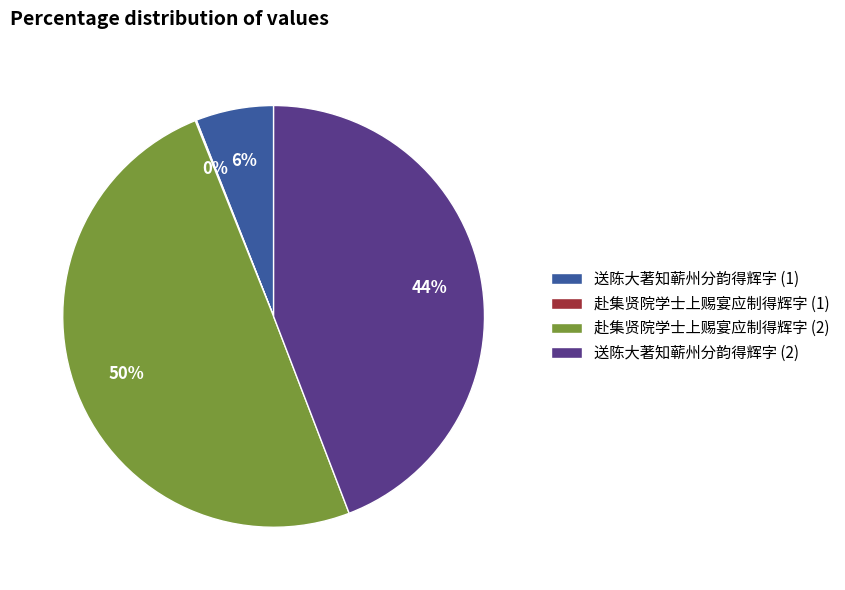

To the nearest percent, what percentage of the pie is 送陈大著知蕲州分韵得辉字 (1)?

6%